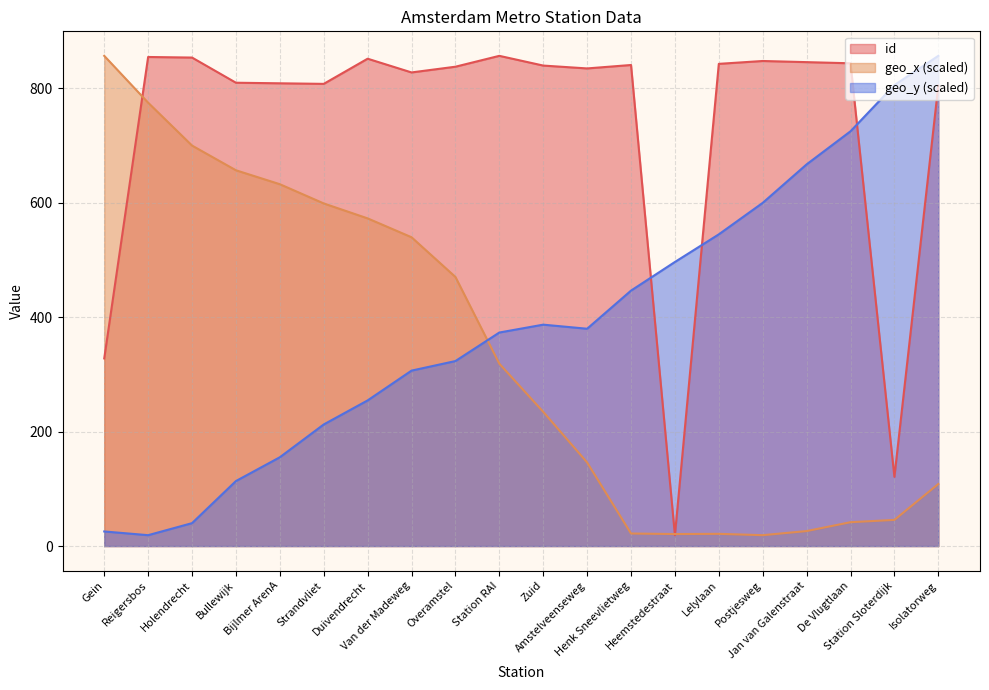

Which series has the largest range (max minus min)?

id